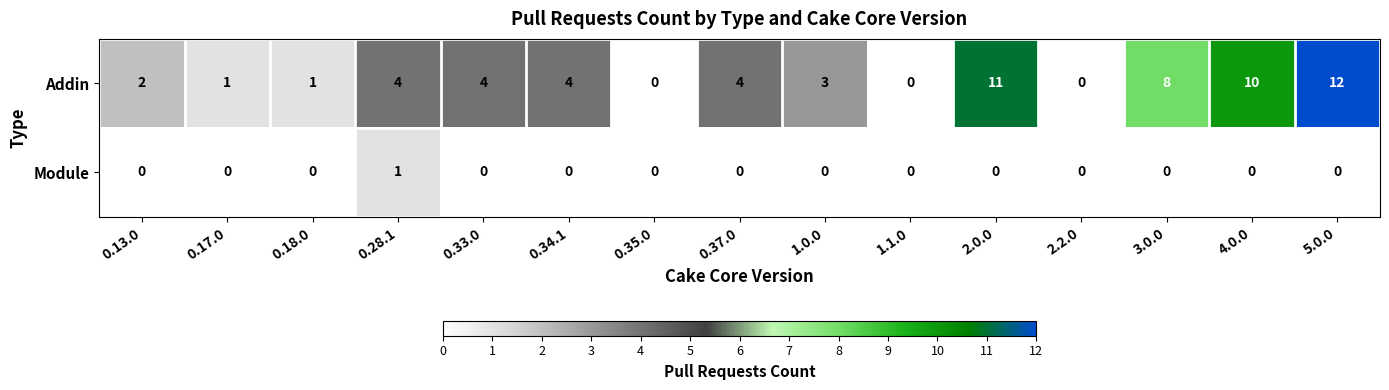

Between 0.13.0 and 1.0.0, which series saw the biggest shift?

Addin